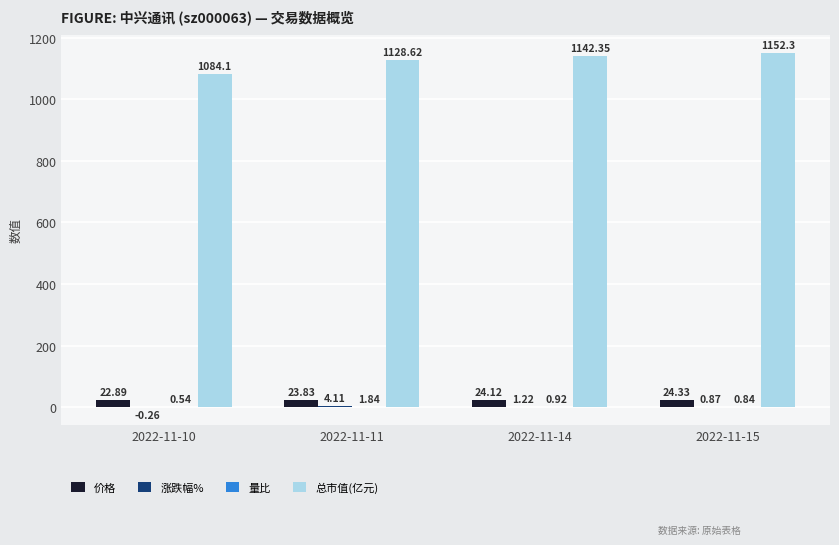

Between 2022-11-10 and 2022-11-11, which series saw the biggest shift?

总市值(亿元)